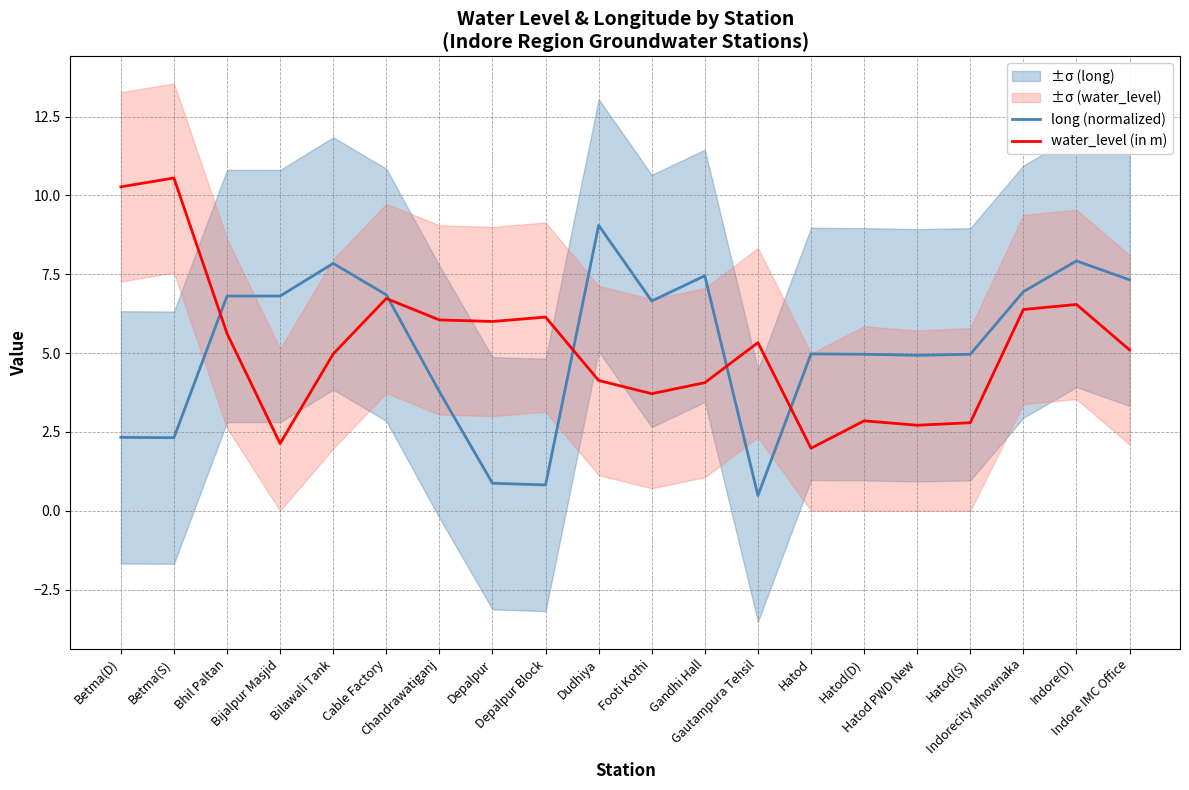

At which label does long (normalized) first exceed 6?

Bhil Paltan